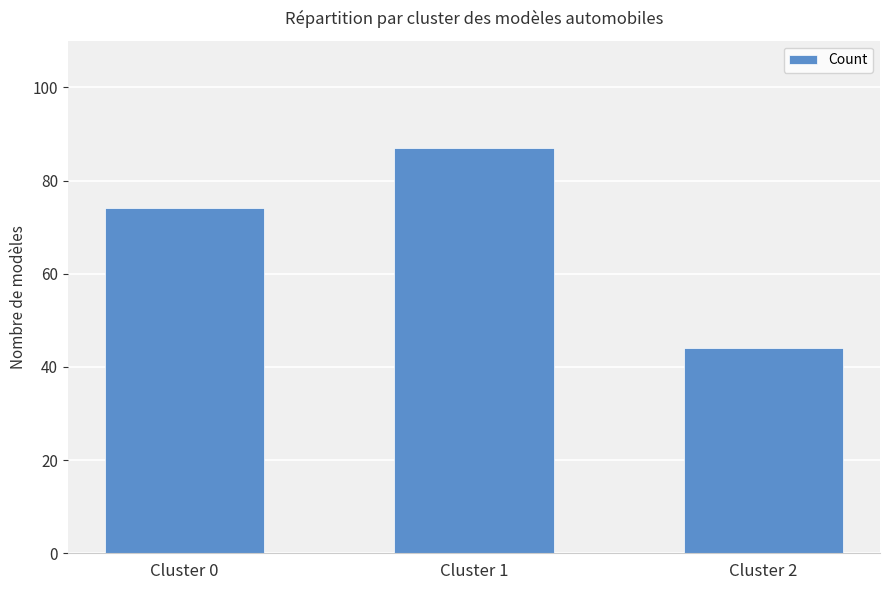

Which has a higher value, Cluster 2 or Cluster 1?

Cluster 1